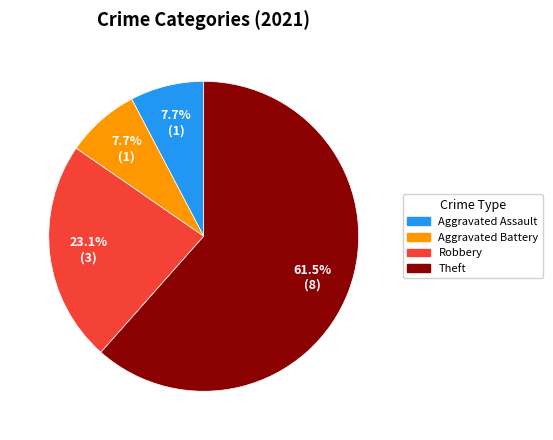

Which slice is the largest?

Theft